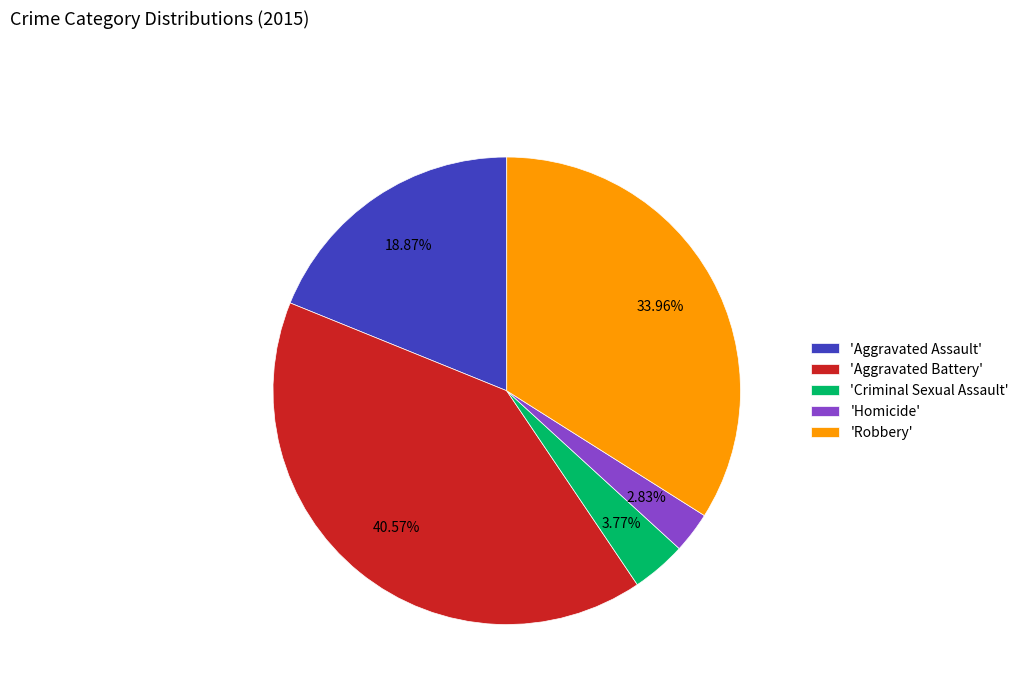

To the nearest percent, what is the difference between the largest and smallest slice percentages?

38%